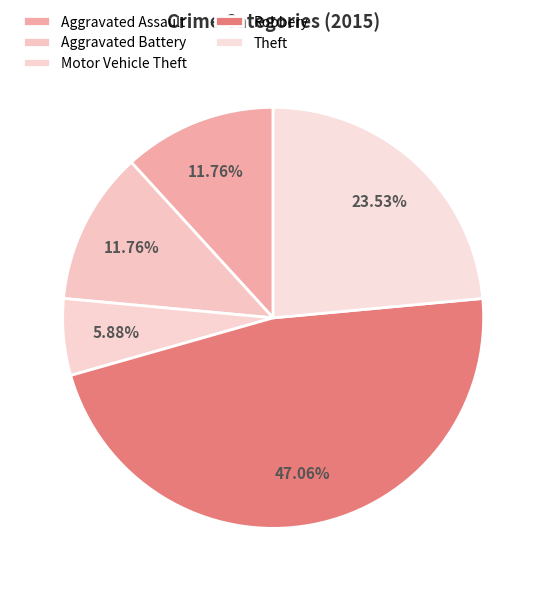

What percentage is the Robbery slice, to the nearest percent?

47%